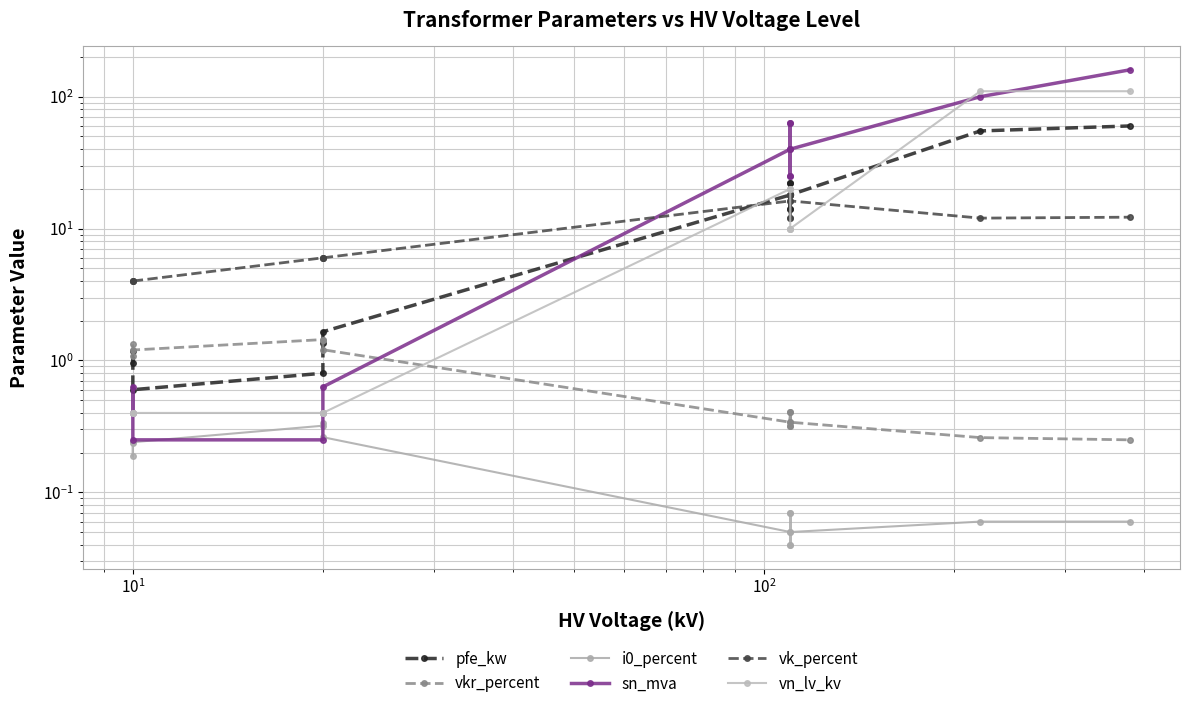

What is the value of the pfe_kw point at the 12th from the left?

18.0